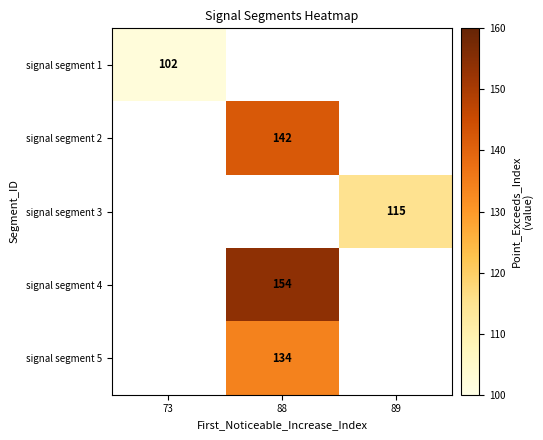

The value of signal segment 4 at 88 is 105. True or false?

False